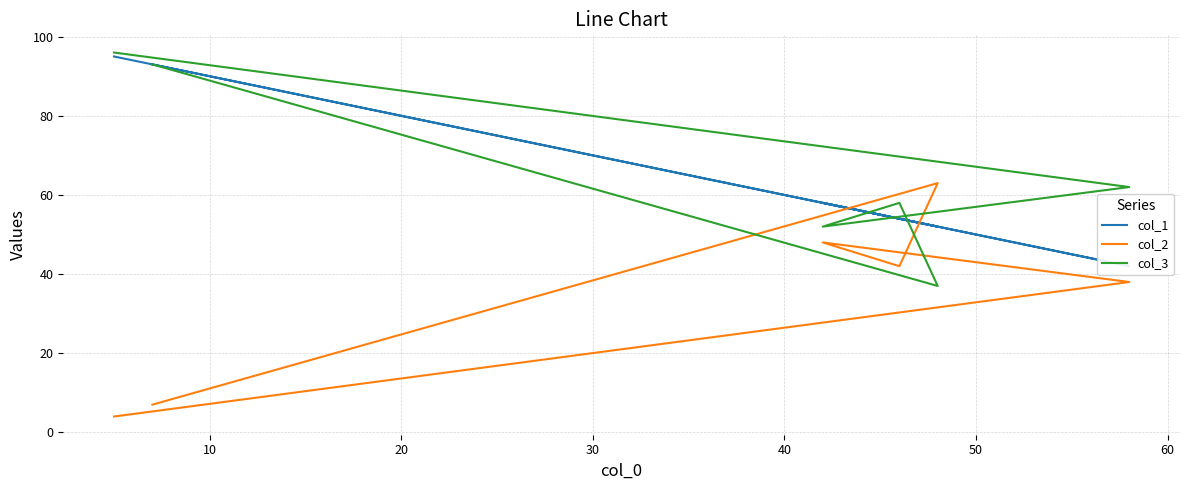

At 40, list the series in order from smallest to largest.

col_2, col_1, col_3